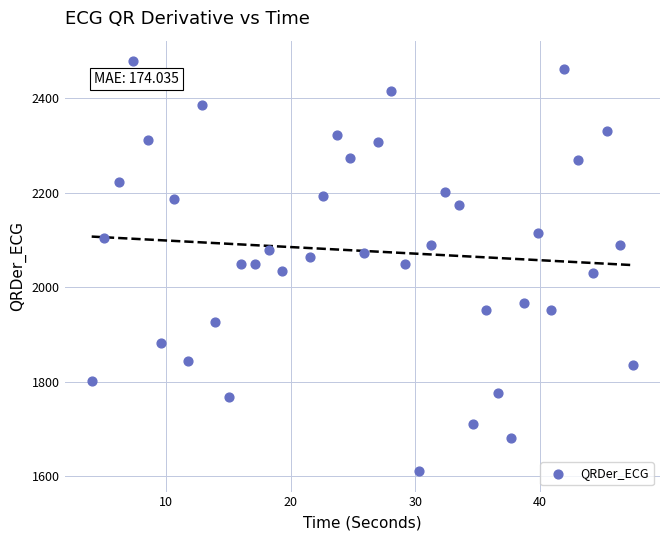

What is the range of X values (max minus min)?

43.4